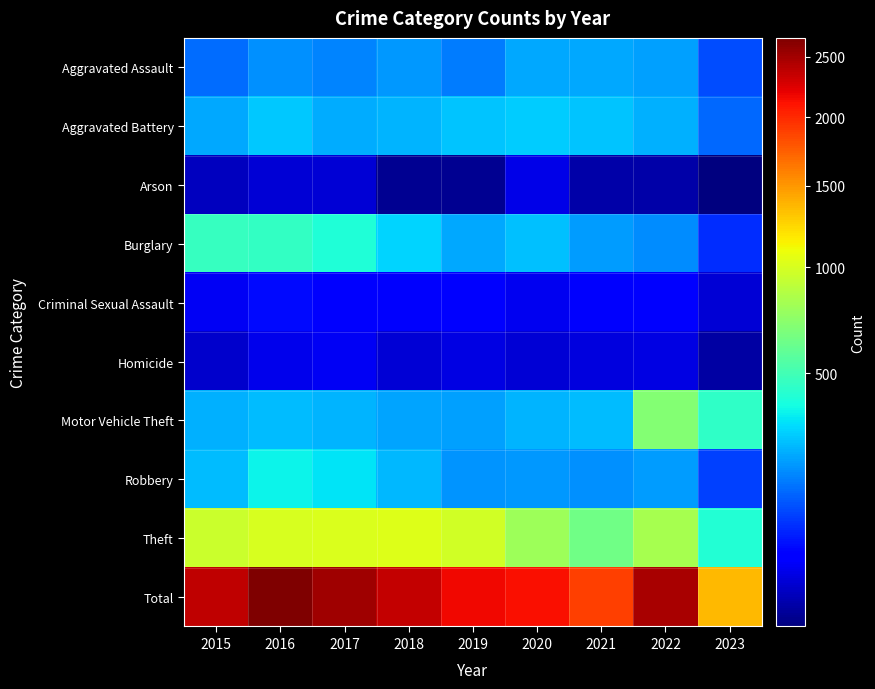

Which has a higher value, 2019 or 2023?

2019